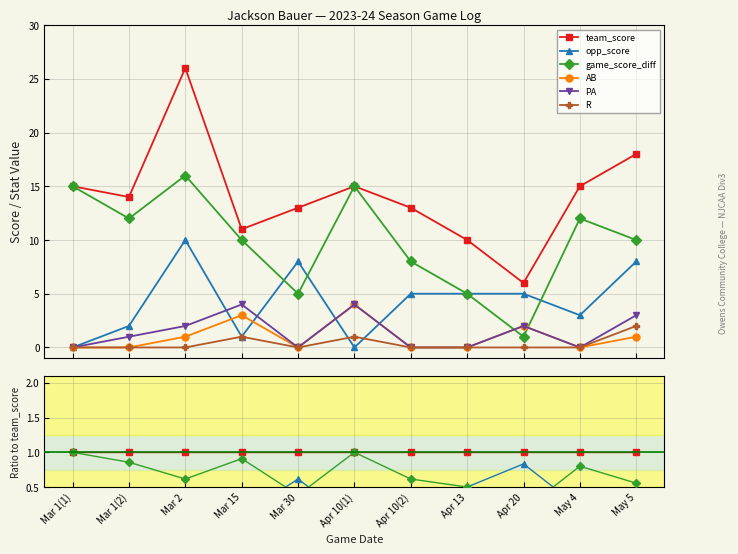

The R series shows 0.2 at Mar 15. True or false?

False